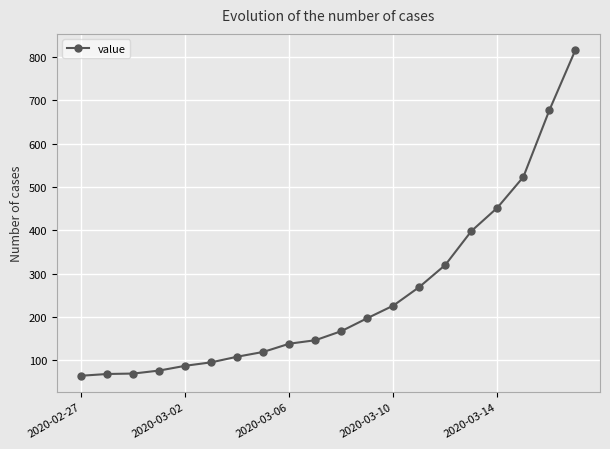

What is the value of the 2nd point from the left?

68